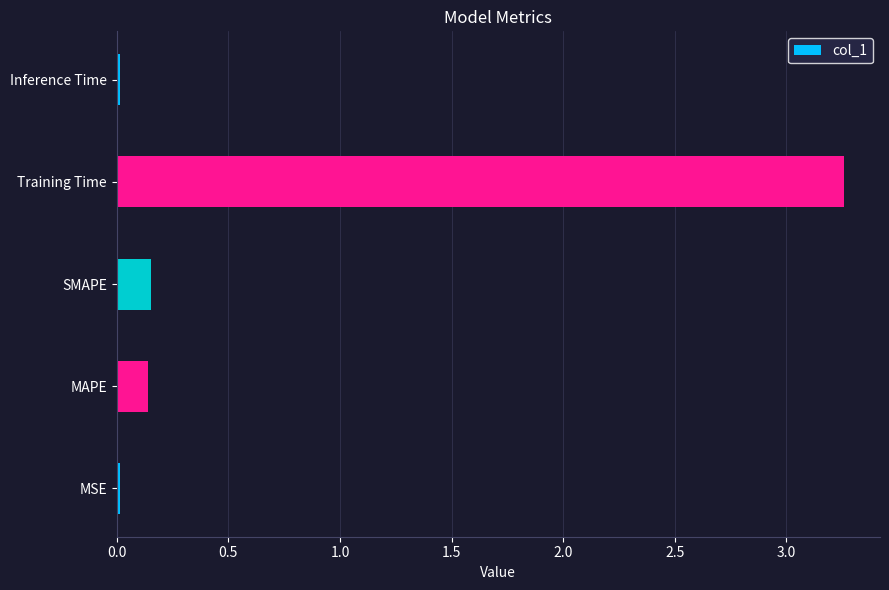

How many bars are there in total?

5